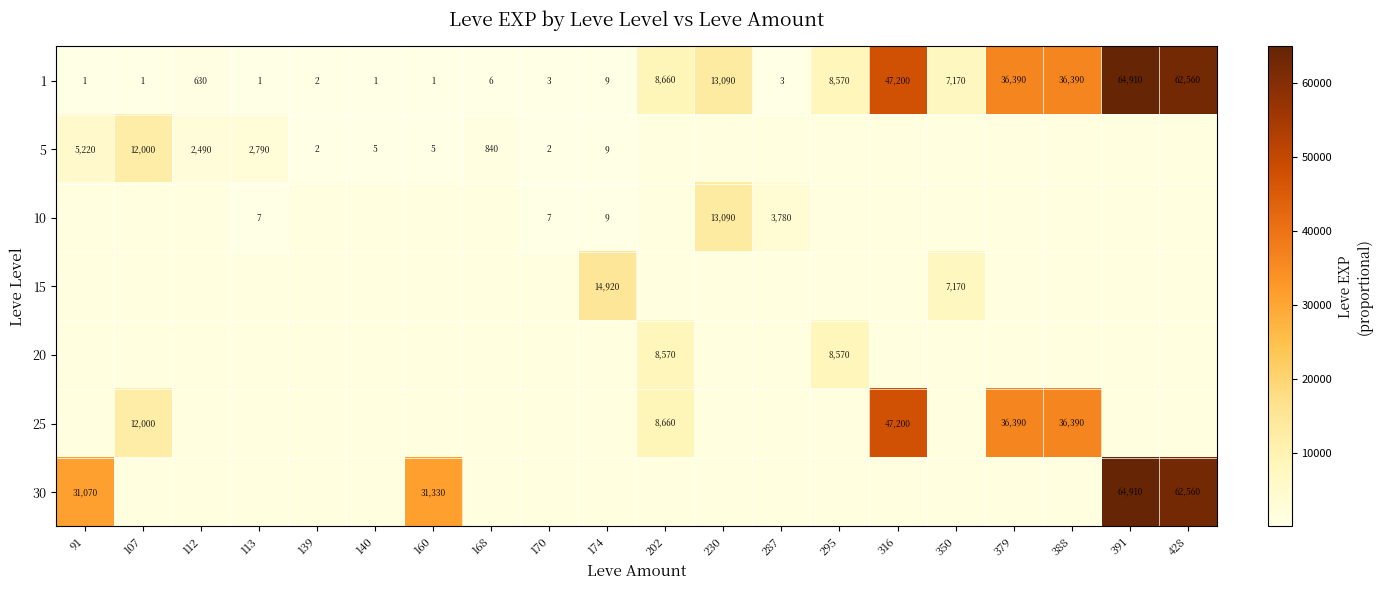

The value of 15 at 174 is 14920. True or false?

True